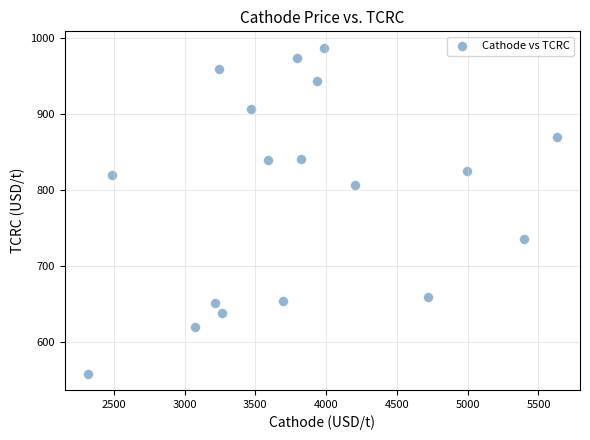

What is the range of Y values (max minus min)?

429.5